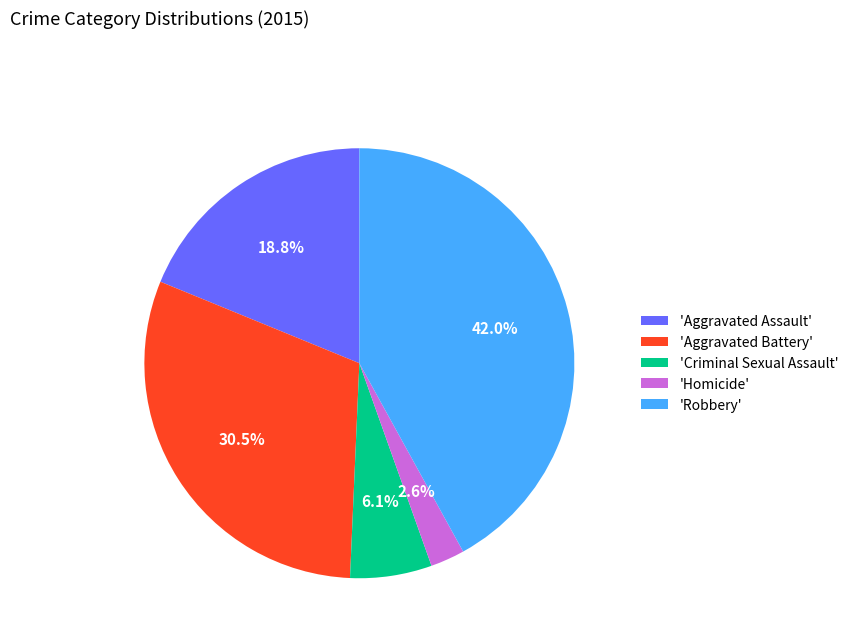

Is there any slice that represents more than half of the pie?

No